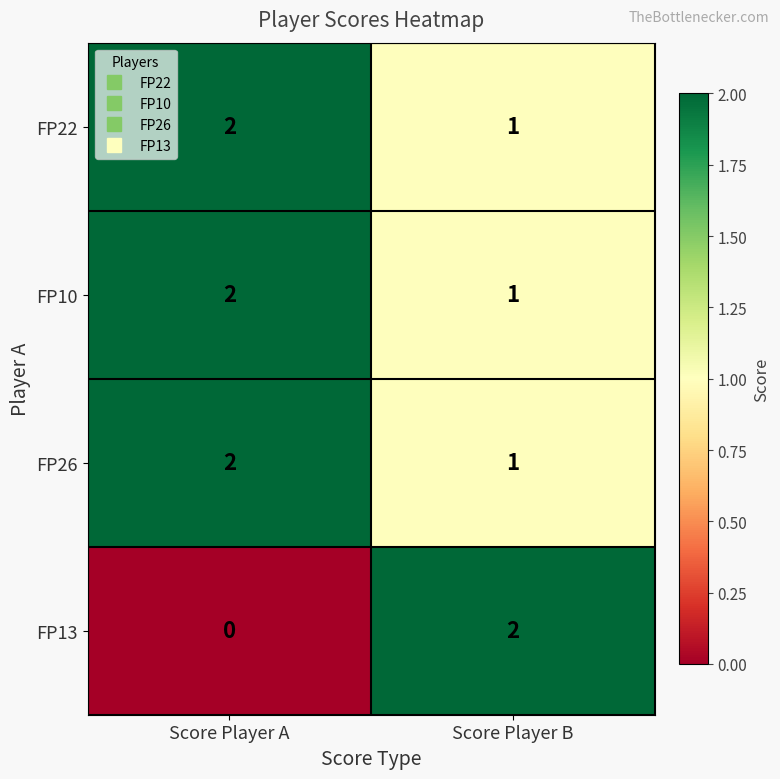

Count the number of data series in this chart.

4